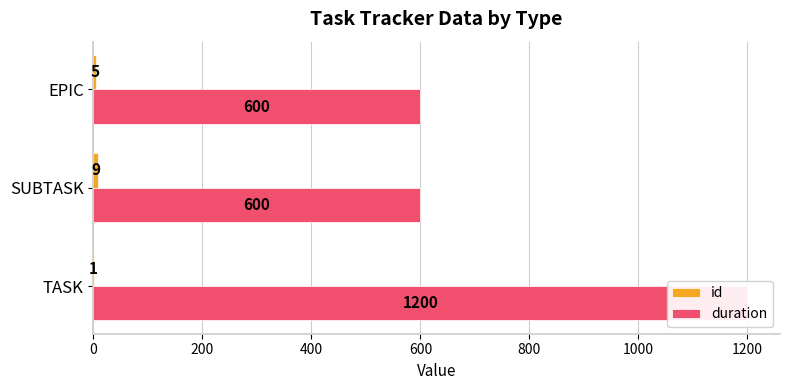

Is it true that id equals 9 at 200?

True